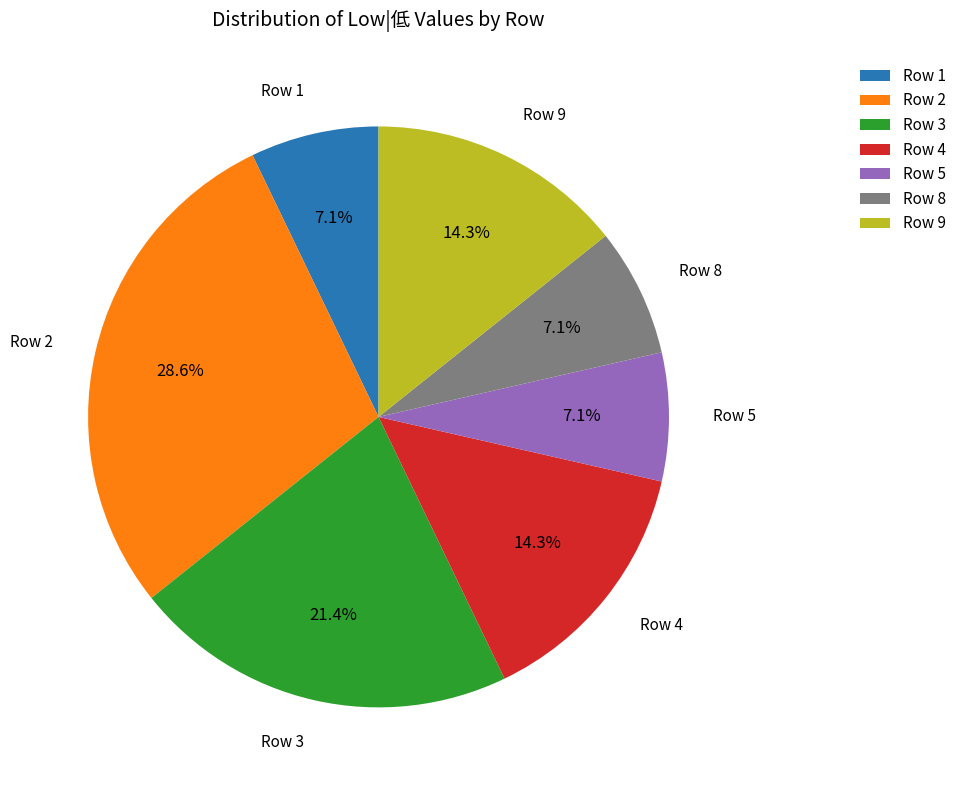

What percentage is NOT represented by Row 8?

92.9%